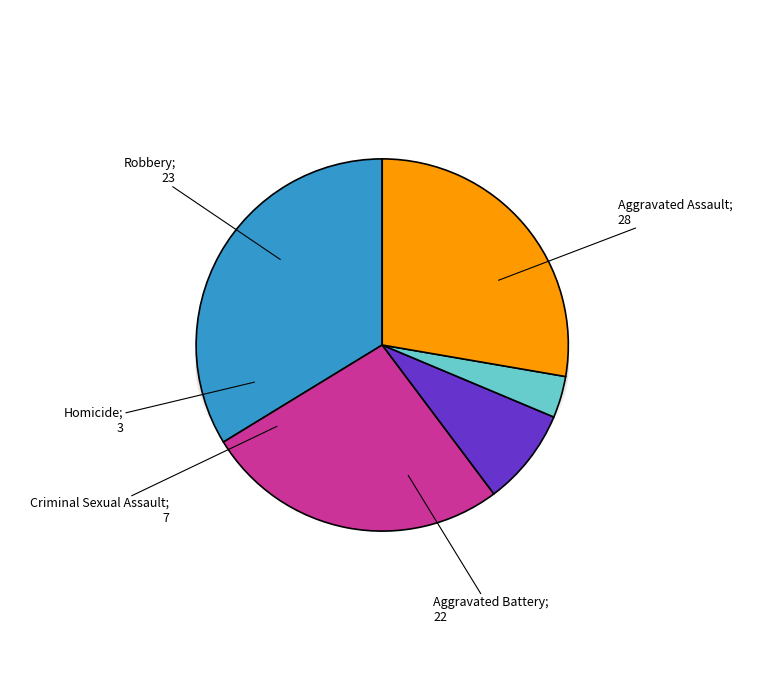

Does any single category account for the majority?

No